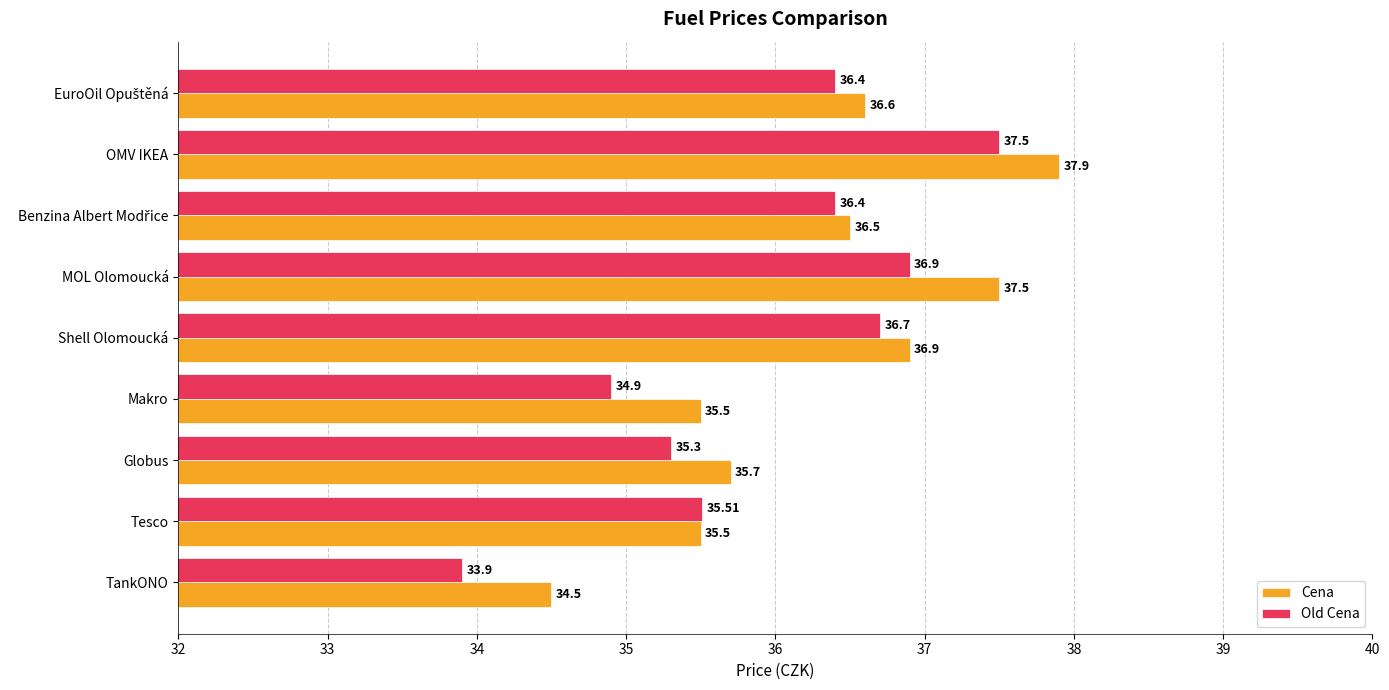

At which label is Cena closest to 36?

Globus